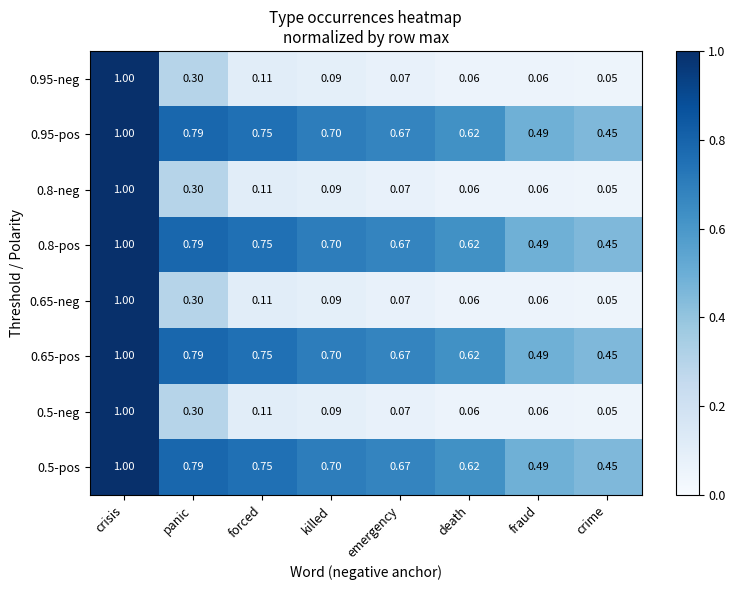

At which label is 0.5-pos closest to 0?

crime